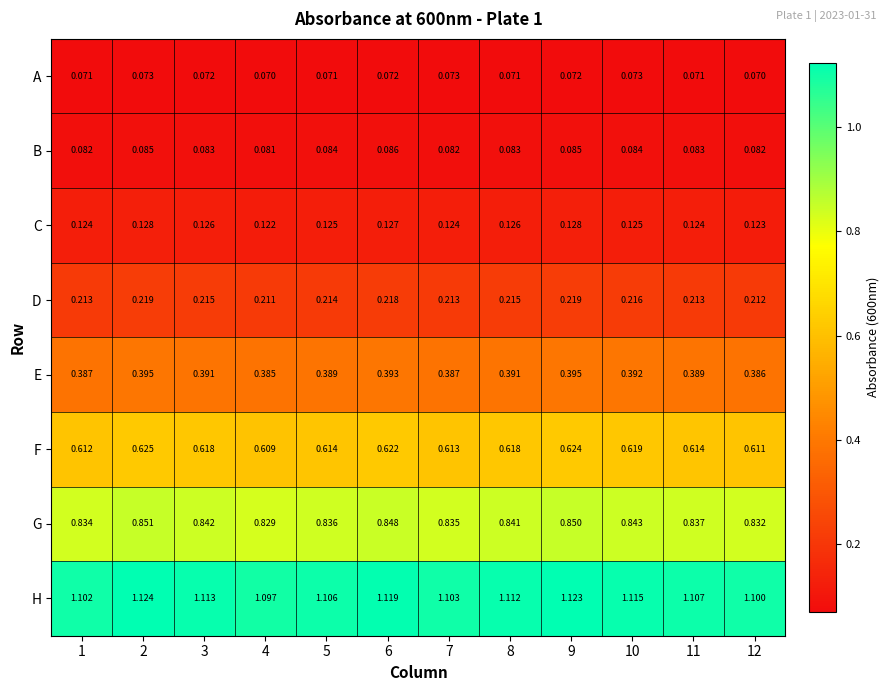

Is the value of B at 7 greater than the value of H at 4?

No